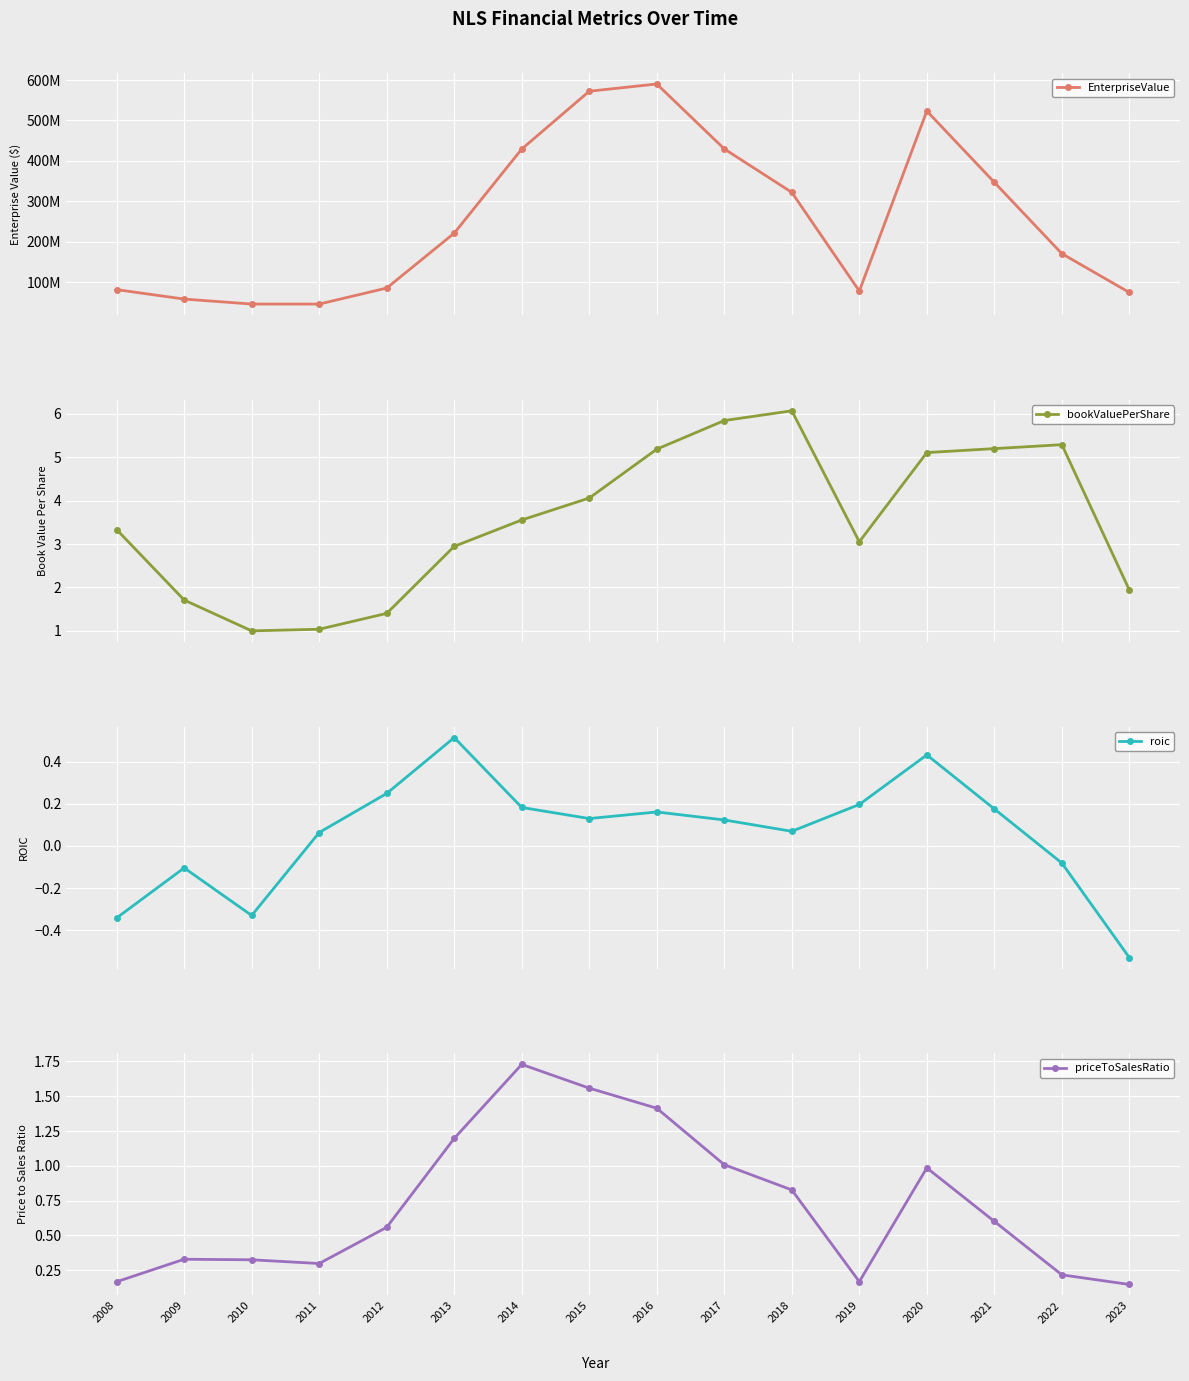

The value of bookValuePerShare at 2020 is 5.1. True or false?

True